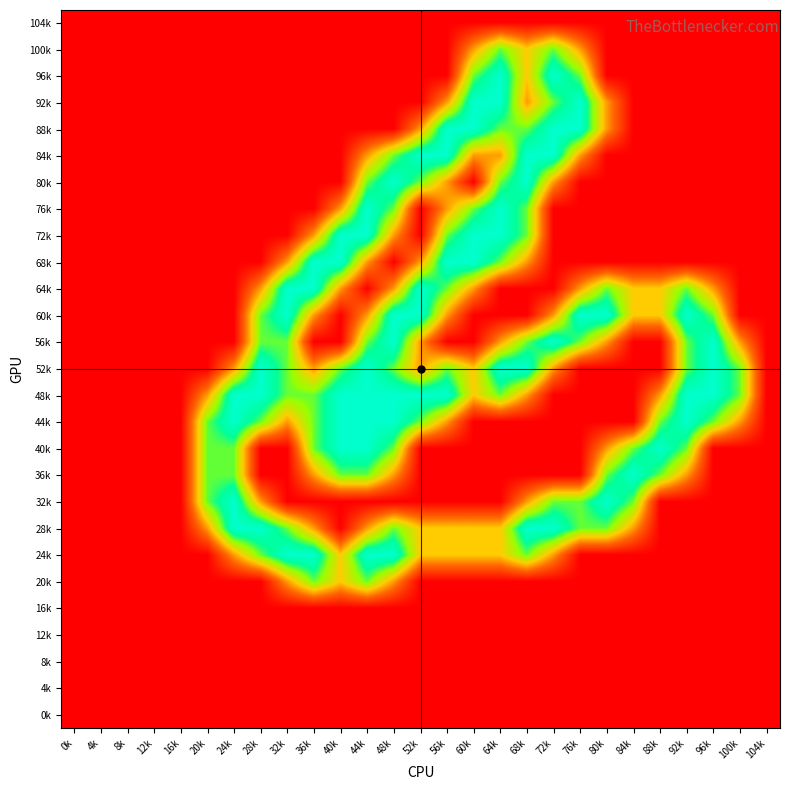

Reading left to right, extract all data points from this chart.

104k: 0k=0.0	4k=0.0	8k=0.0	12k=0.0	16k=0.0	20k=0.0	24k=0.0	28k=0.0	32k=0.0	36k=0.0	40k=0.0	44k=0.0	48k=0.0	52k=0.0	56k=0.0	60k=0.0	64k=0.0	68k=0.0	72k=0.0	76k=0.0	80k=0.0	84k=0.0	88k=0.0	92k=0.0	96k=0.0	100k=0.0	104k=0.0
100k: 0k=0.0	4k=0.0	8k=0.0	12k=0.0	16k=0.0	20k=0.0	24k=0.0	28k=0.0	32k=0.0	36k=0.0	40k=0.0	44k=0.0	48k=0.0	52k=0.0	56k=0.0	60k=0.8	64k=1.5	68k=1.0	72k=1.5	76k=0.8	80k=0.0	84k=0.0	88k=0.0	92k=0.0	96k=0.0	100k=0.0	104k=0.0
96k: 0k=0.0	4k=0.0	8k=0.0	12k=0.0	16k=0.0	20k=0.0	24k=0.0	28k=0.0	32k=0.0	36k=0.0	40k=0.0	44k=0.0	48k=0.0	52k=0.0	56k=0.0	60k=1.5	64k=2.0	68k=1.0	72k=2.0	76k=1.5	80k=0.0	84k=0.0	88k=0.0	92k=0.0	96k=0.0	100k=0.0	104k=0.0
92k: 0k=0.0	4k=0.0	8k=0.0	12k=0.0	16k=0.0	20k=0.0	24k=0.0	28k=0.0	32k=0.0	36k=0.0	40k=0.0	44k=0.0	48k=0.0	52k=0.0	56k=0.8	60k=2.0	64k=2.0	68k=0.8	72k=1.5	76k=2.0	80k=0.8	84k=0.0	88k=0.0	92k=0.0	96k=0.0	100k=0.0	104k=0.0
88k: 0k=0.0	4k=0.0	8k=0.0	12k=0.0	16k=0.0	20k=0.0	24k=0.0	28k=0.0	32k=0.0	36k=0.0	40k=0.0	44k=0.0	48k=0.0	52k=0.8	56k=2.0	60k=2.0	64k=1.5	68k=1.5	72k=2.0	76k=2.0	80k=0.8	84k=0.0	88k=0.0	92k=0.0	96k=0.0	100k=0.0	104k=0.0
84k: 0k=0.0	4k=0.0	8k=0.0	12k=0.0	16k=0.0	20k=0.0	24k=0.0	28k=0.0	32k=0.0	36k=0.0	40k=0.0	44k=0.8	48k=1.5	52k=2.0	56k=2.0	60k=0.8	64k=0.8	68k=2.0	72k=2.0	76k=0.8	80k=0.0	84k=0.0	88k=0.0	92k=0.0	96k=0.0	100k=0.0	104k=0.0
80k: 0k=0.0	4k=0.0	8k=0.0	12k=0.0	16k=0.0	20k=0.0	24k=0.0	28k=0.0	32k=0.0	36k=0.0	40k=0.0	44k=1.5	48k=2.0	52k=1.5	56k=0.8	60k=0.0	64k=1.5	68k=2.0	72k=0.8	76k=0.0	80k=0.0	84k=0.0	88k=0.0	92k=0.0	96k=0.0	100k=0.0	104k=0.0
76k: 0k=0.0	4k=0.0	8k=0.0	12k=0.0	16k=0.0	20k=0.0	24k=0.0	28k=0.0	32k=0.0	36k=0.0	40k=0.8	44k=2.0	48k=1.5	52k=0.0	56k=0.8	60k=1.5	64k=2.0	68k=1.5	72k=0.0	76k=0.0	80k=0.0	84k=0.0	88k=0.0	92k=0.0	96k=0.0	100k=0.0	104k=0.0
72k: 0k=0.0	4k=0.0	8k=0.0	12k=0.0	16k=0.0	20k=0.0	24k=0.0	28k=0.0	32k=0.0	36k=0.8	40k=2.0	44k=2.0	48k=0.8	52k=0.0	56k=1.5	60k=2.0	64k=2.0	68k=1.5	72k=0.0	76k=0.0	80k=0.0	84k=0.0	88k=0.0	92k=0.0	96k=0.0	100k=0.0	104k=0.0
68k: 0k=0.0	4k=0.0	8k=0.0	12k=0.0	16k=0.0	20k=0.0	24k=0.0	28k=0.0	32k=0.8	36k=2.0	40k=2.0	44k=0.8	48k=0.0	52k=0.8	56k=2.0	60k=2.0	64k=1.5	68k=0.8	72k=0.0	76k=0.0	80k=0.0	84k=0.0	88k=0.0	92k=0.0	96k=0.0	100k=0.0	104k=0.0
64k: 0k=0.0	4k=0.0	8k=0.0	12k=0.0	16k=0.0	20k=0.0	24k=0.0	28k=0.8	32k=2.0	36k=2.0	40k=0.8	44k=0.0	48k=0.8	52k=2.0	56k=1.5	60k=0.8	64k=0.0	68k=0.0	72k=0.0	76k=0.8	80k=1.5	84k=1.0	88k=1.0	92k=1.5	96k=0.8	100k=0.0	104k=0.0
60k: 0k=0.0	4k=0.0	8k=0.0	12k=0.0	16k=0.0	20k=0.0	24k=0.0	28k=1.5	32k=2.0	36k=0.8	40k=0.0	44k=0.8	48k=2.0	52k=2.0	56k=0.8	60k=0.0	64k=0.0	68k=0.0	72k=0.8	76k=2.0	80k=2.0	84k=1.0	88k=1.0	92k=2.0	96k=1.5	100k=0.0	104k=0.0
56k: 0k=0.0	4k=0.0	8k=0.0	12k=0.0	16k=0.0	20k=0.0	24k=0.0	28k=1.5	32k=1.5	36k=0.0	40k=0.0	44k=1.5	48k=2.0	52k=0.8	56k=0.0	60k=0.0	64k=0.8	68k=1.5	72k=2.0	76k=1.5	80k=0.8	84k=0.0	88k=0.0	92k=1.5	96k=2.0	100k=0.8	104k=0.0
52k: 0k=0.0	4k=0.0	8k=0.0	12k=0.0	16k=0.0	20k=0.0	24k=0.8	28k=2.0	32k=1.5	36k=0.8	40k=1.5	44k=2.0	48k=1.5	52k=0.8	56k=1.5	60k=1.0	64k=2.0	68k=2.0	72k=0.8	76k=0.0	80k=0.0	84k=0.0	88k=0.0	92k=1.5	96k=2.0	100k=1.5	104k=0.0
48k: 0k=0.0	4k=0.0	8k=0.0	12k=0.0	16k=0.0	20k=0.8	24k=2.0	28k=2.0	32k=1.5	36k=1.5	40k=2.0	44k=2.0	48k=2.0	52k=2.0	56k=2.0	60k=1.0	64k=1.5	68k=0.8	72k=0.0	76k=0.0	80k=0.0	84k=0.0	88k=0.8	92k=2.0	96k=2.0	100k=1.5	104k=0.0
44k: 0k=0.0	4k=0.0	8k=0.0	12k=0.0	16k=0.0	20k=1.5	24k=2.0	28k=1.5	32k=0.8	36k=1.5	40k=2.0	44k=2.0	48k=2.0	52k=1.5	56k=0.8	60k=0.0	64k=0.0	68k=0.0	72k=0.0	76k=0.0	80k=0.0	84k=0.0	88k=1.5	92k=2.0	96k=1.5	100k=0.8	104k=0.0
40k: 0k=0.0	4k=0.0	8k=0.0	12k=0.0	16k=0.0	20k=1.5	24k=1.5	28k=0.0	32k=0.0	36k=1.5	40k=2.0	44k=2.0	48k=1.5	52k=0.0	56k=0.0	60k=0.0	64k=0.0	68k=0.0	72k=0.0	76k=0.0	80k=0.8	84k=1.5	88k=2.0	92k=1.5	96k=0.0	100k=0.0	104k=0.0
36k: 0k=0.0	4k=0.0	8k=0.0	12k=0.0	16k=0.0	20k=1.5	24k=1.5	28k=0.0	32k=0.0	36k=0.8	40k=1.5	44k=1.5	48k=0.8	52k=0.0	56k=0.0	60k=0.0	64k=0.0	68k=0.0	72k=0.0	76k=0.0	80k=1.5	84k=2.0	88k=1.5	92k=0.8	96k=0.0	100k=0.0	104k=0.0
32k: 0k=0.0	4k=0.0	8k=0.0	12k=0.0	16k=0.0	20k=1.5	24k=2.0	28k=0.8	32k=0.0	36k=0.0	40k=0.0	44k=0.0	48k=0.0	52k=0.0	56k=0.0	60k=0.0	64k=0.0	68k=0.8	72k=1.5	76k=1.5	80k=2.0	84k=1.5	88k=0.0	92k=0.0	96k=0.0	100k=0.0	104k=0.0
28k: 0k=0.0	4k=0.0	8k=0.0	12k=0.0	16k=0.0	20k=0.8	24k=2.0	28k=2.0	32k=1.5	36k=0.8	40k=0.0	44k=0.8	48k=1.5	52k=1.0	56k=1.0	60k=1.0	64k=1.0	68k=2.0	72k=2.0	76k=1.5	80k=1.5	84k=0.8	88k=0.0	92k=0.0	96k=0.0	100k=0.0	104k=0.0
24k: 0k=0.0	4k=0.0	8k=0.0	12k=0.0	16k=0.0	20k=0.0	24k=0.8	28k=1.5	32k=2.0	36k=2.0	40k=1.0	44k=2.0	48k=2.0	52k=1.0	56k=1.0	60k=1.0	64k=1.0	68k=1.5	72k=0.8	76k=0.0	80k=0.0	84k=0.0	88k=0.0	92k=0.0	96k=0.0	100k=0.0	104k=0.0
20k: 0k=0.0	4k=0.0	8k=0.0	12k=0.0	16k=0.0	20k=0.0	24k=0.0	28k=0.0	32k=0.8	36k=1.5	40k=1.0	44k=1.5	48k=0.8	52k=0.0	56k=0.0	60k=0.0	64k=0.0	68k=0.0	72k=0.0	76k=0.0	80k=0.0	84k=0.0	88k=0.0	92k=0.0	96k=0.0	100k=0.0	104k=0.0
16k: 0k=0.0	4k=0.0	8k=0.0	12k=0.0	16k=0.0	20k=0.0	24k=0.0	28k=0.0	32k=0.0	36k=0.0	40k=0.0	44k=0.0	48k=0.0	52k=0.0	56k=0.0	60k=0.0	64k=0.0	68k=0.0	72k=0.0	76k=0.0	80k=0.0	84k=0.0	88k=0.0	92k=0.0	96k=0.0	100k=0.0	104k=0.0
12k: 0k=0.0	4k=0.0	8k=0.0	12k=0.0	16k=0.0	20k=0.0	24k=0.0	28k=0.0	32k=0.0	36k=0.0	40k=0.0	44k=0.0	48k=0.0	52k=0.0	56k=0.0	60k=0.0	64k=0.0	68k=0.0	72k=0.0	76k=0.0	80k=0.0	84k=0.0	88k=0.0	92k=0.0	96k=0.0	100k=0.0	104k=0.0
8k: 0k=0.0	4k=0.0	8k=0.0	12k=0.0	16k=0.0	20k=0.0	24k=0.0	28k=0.0	32k=0.0	36k=0.0	40k=0.0	44k=0.0	48k=0.0	52k=0.0	56k=0.0	60k=0.0	64k=0.0	68k=0.0	72k=0.0	76k=0.0	80k=0.0	84k=0.0	88k=0.0	92k=0.0	96k=0.0	100k=0.0	104k=0.0
4k: 0k=0.0	4k=0.0	8k=0.0	12k=0.0	16k=0.0	20k=0.0	24k=0.0	28k=0.0	32k=0.0	36k=0.0	40k=0.0	44k=0.0	48k=0.0	52k=0.0	56k=0.0	60k=0.0	64k=0.0	68k=0.0	72k=0.0	76k=0.0	80k=0.0	84k=0.0	88k=0.0	92k=0.0	96k=0.0	100k=0.0	104k=0.0
0k: 0k=0.0	4k=0.0	8k=0.0	12k=0.0	16k=0.0	20k=0.0	24k=0.0	28k=0.0	32k=0.0	36k=0.0	40k=0.0	44k=0.0	48k=0.0	52k=0.0	56k=0.0	60k=0.0	64k=0.0	68k=0.0	72k=0.0	76k=0.0	80k=0.0	84k=0.0	88k=0.0	92k=0.0	96k=0.0	100k=0.0	104k=0.0